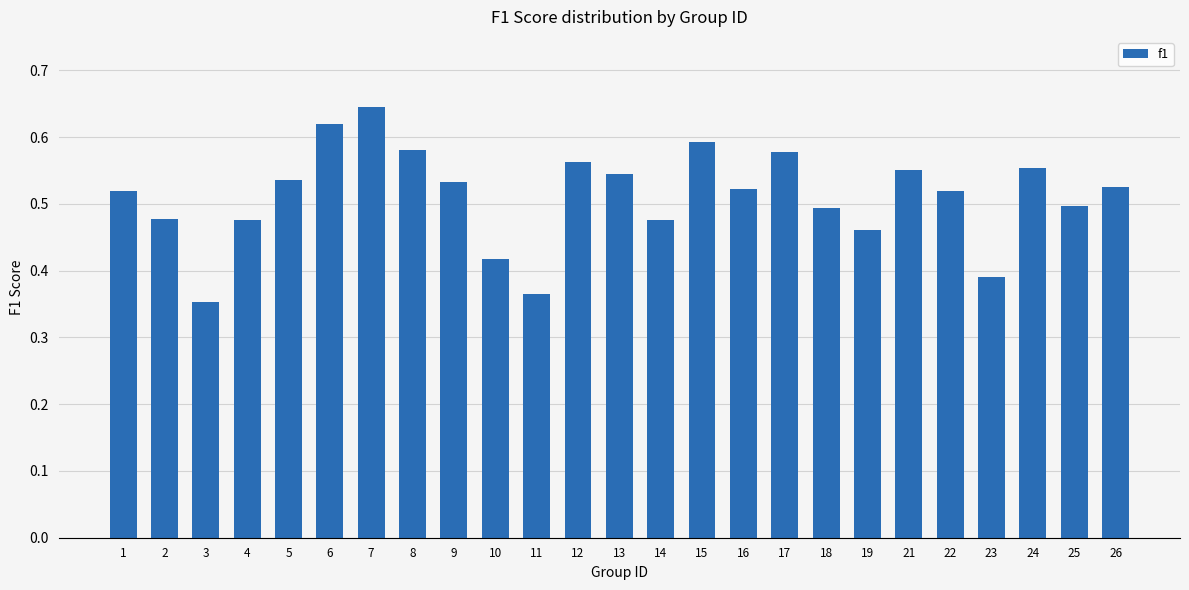

The chart shows a value of 0.9 at 17. True or false?

False